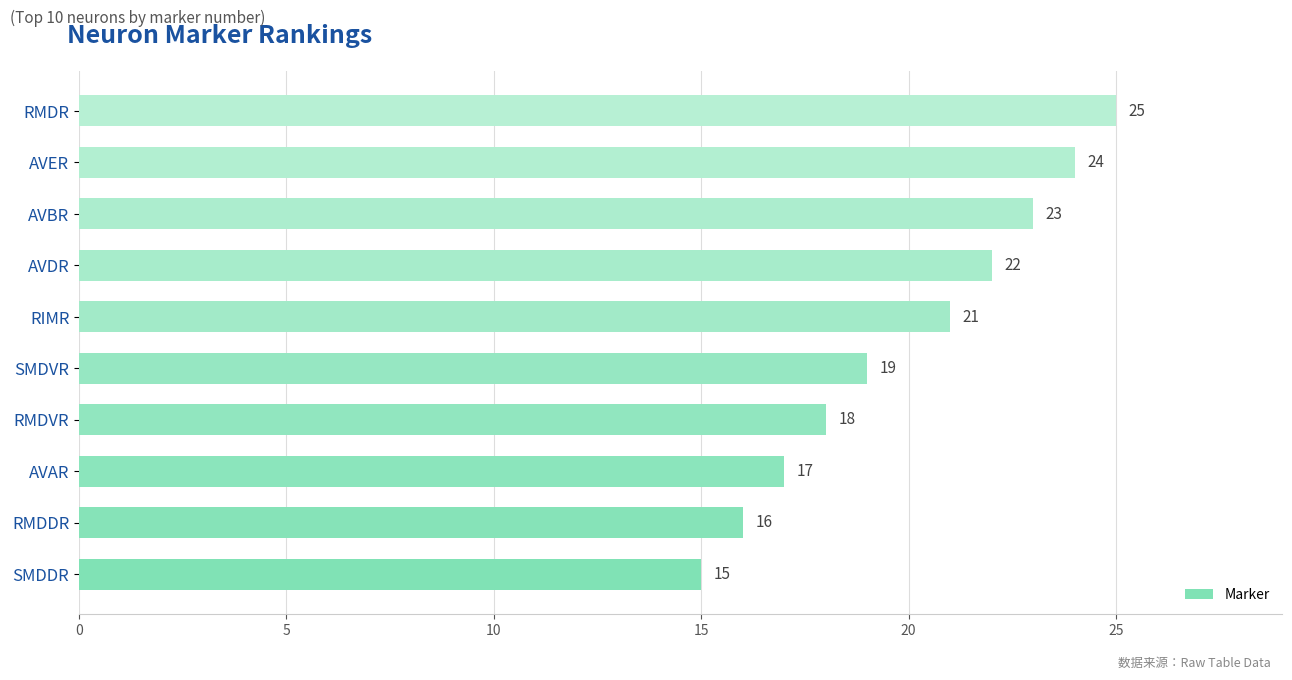

Are the bars grouped side by side (vs. stacked)?

No